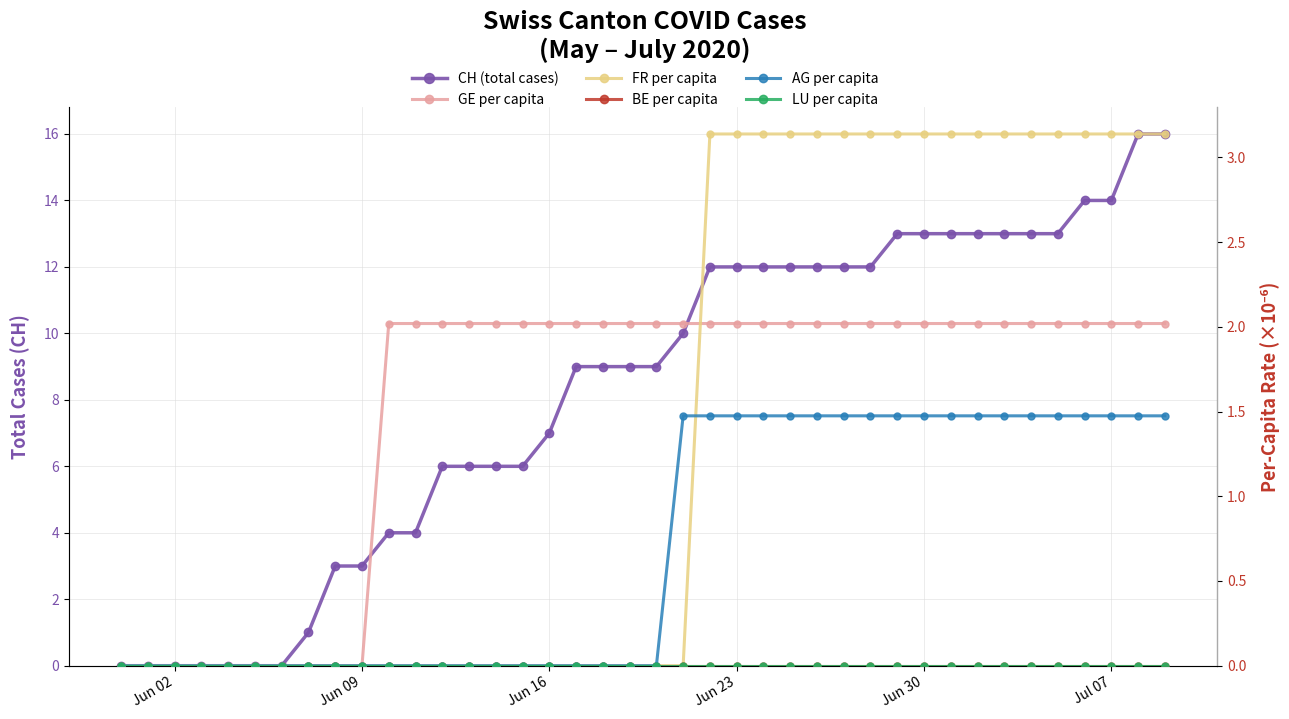

True or false: GE per capita and LU per capita intersect in this chart.

False